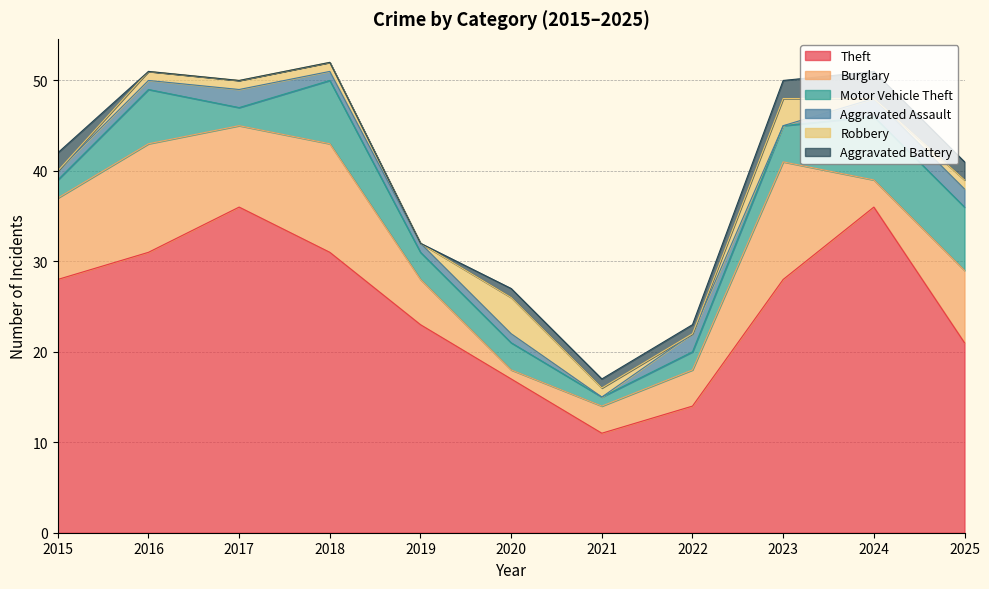

Reading left to right, what are all the values shown in this chart?

Theft: 28	31	36	31	23	17	11	14	28	36	21
Burglary: 9	12	9	12	5	1	3	4	13	3	8
Motor Vehicle Theft: 2	6	2	7	3	3	1	2	4	7	7
Aggravated Assault: 1	1	2	1	1	1	0	2	0	2	2
Robbery: 0	1	1	1	0	4	1	0	3	0	1
Aggravated Battery: 2	0	0	0	0	1	1	1	2	3	2